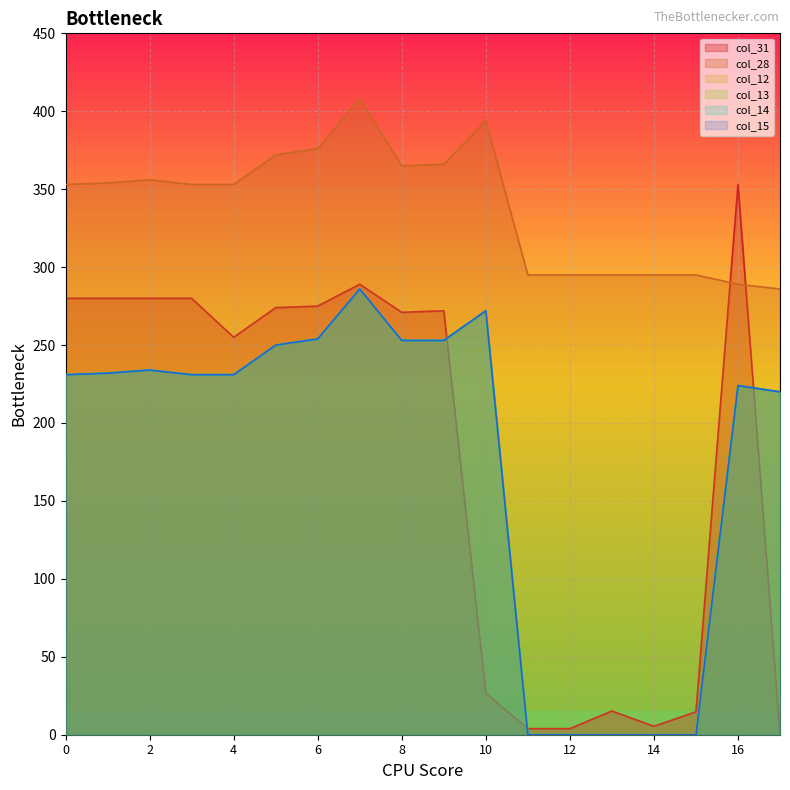

Read the col_15 value at 7.

286.0